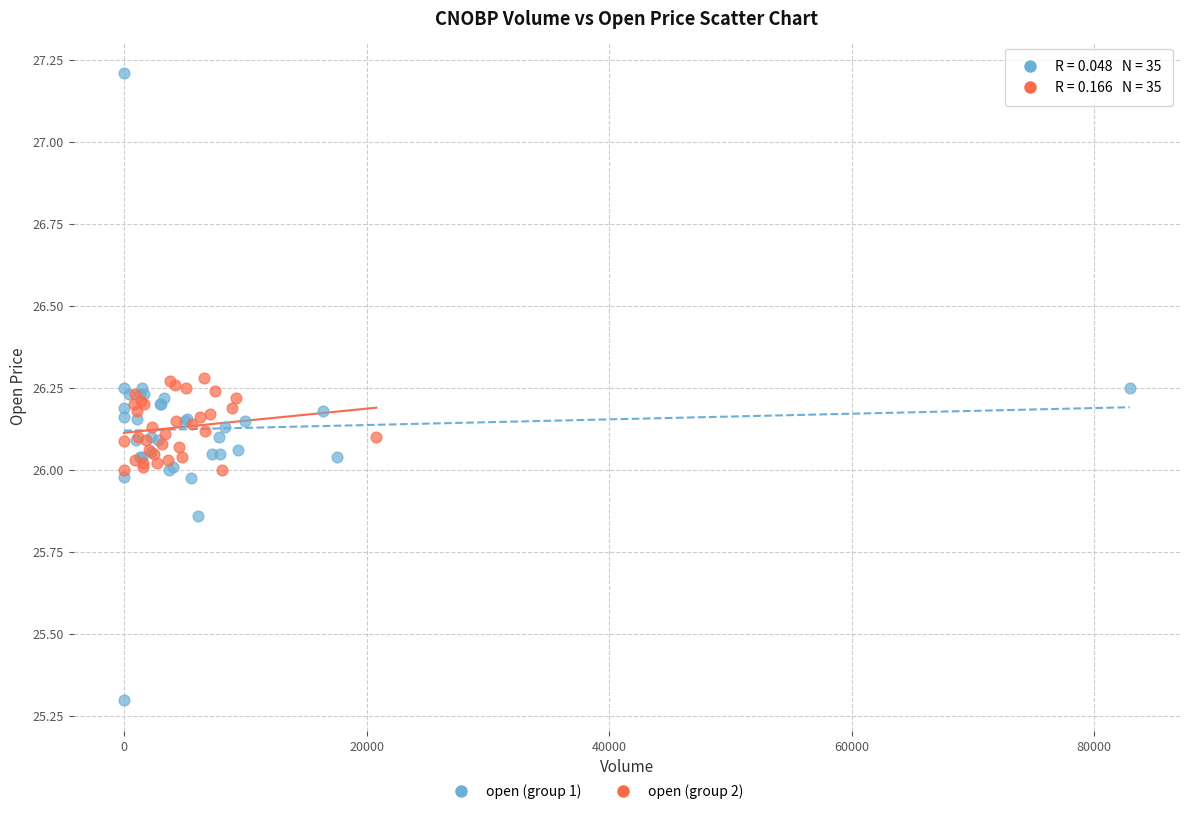

Which series has the widest spread of Y values?

open (group 1)